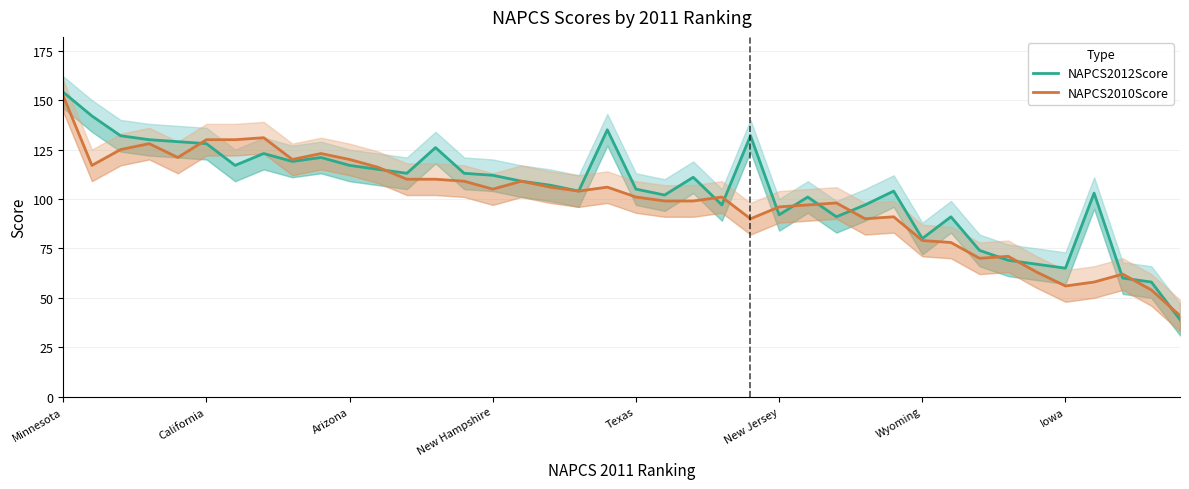

At which category is the sum across all series the highest?

Minnesota